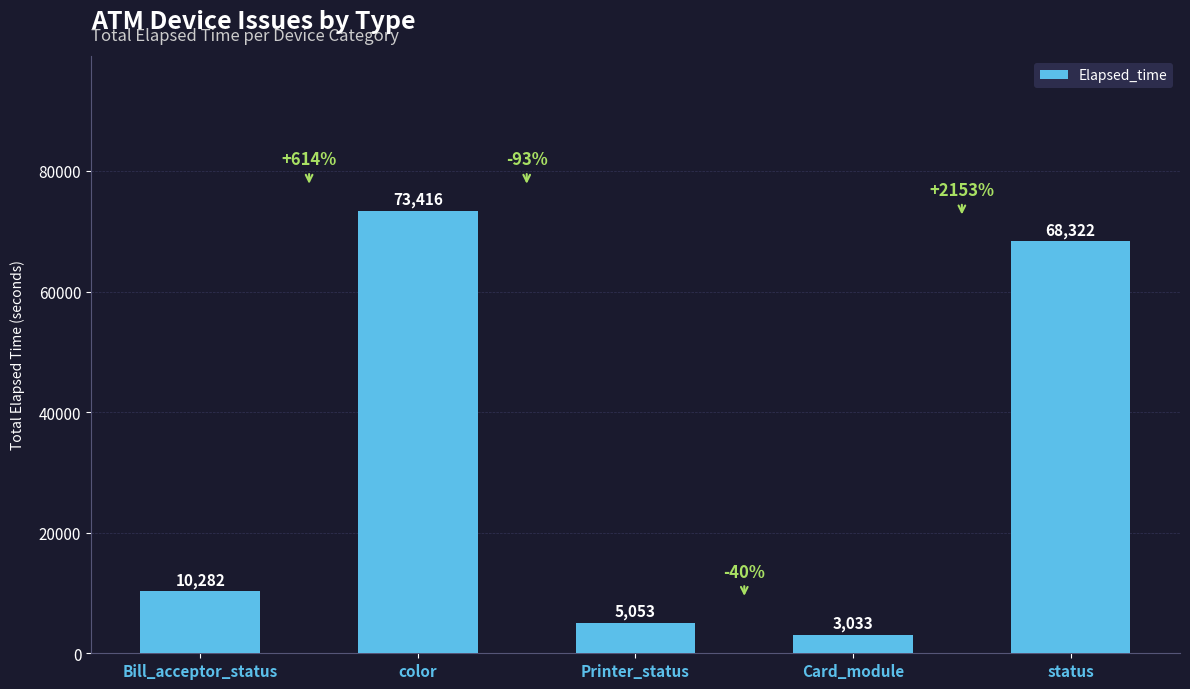

The chart shows a value of 73416 at color. True or false?

True